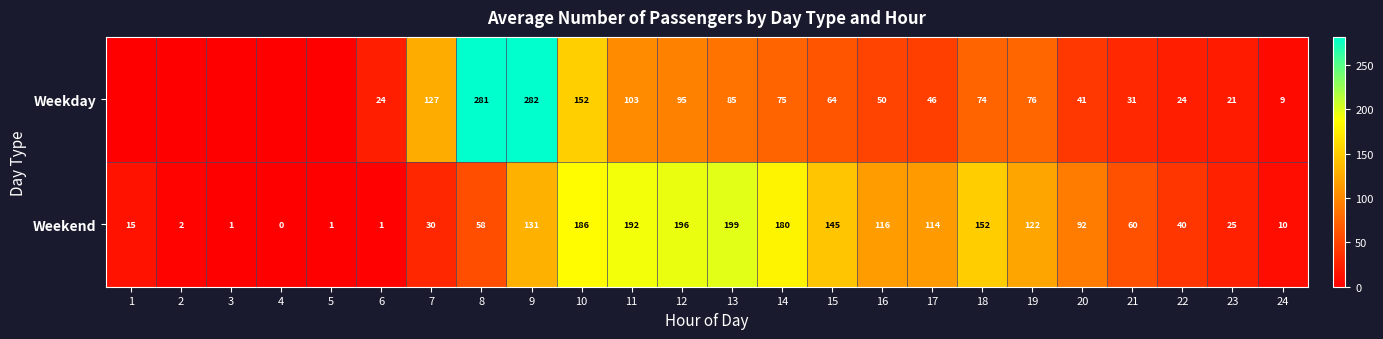

What is the total value across all series at 22?

63.9